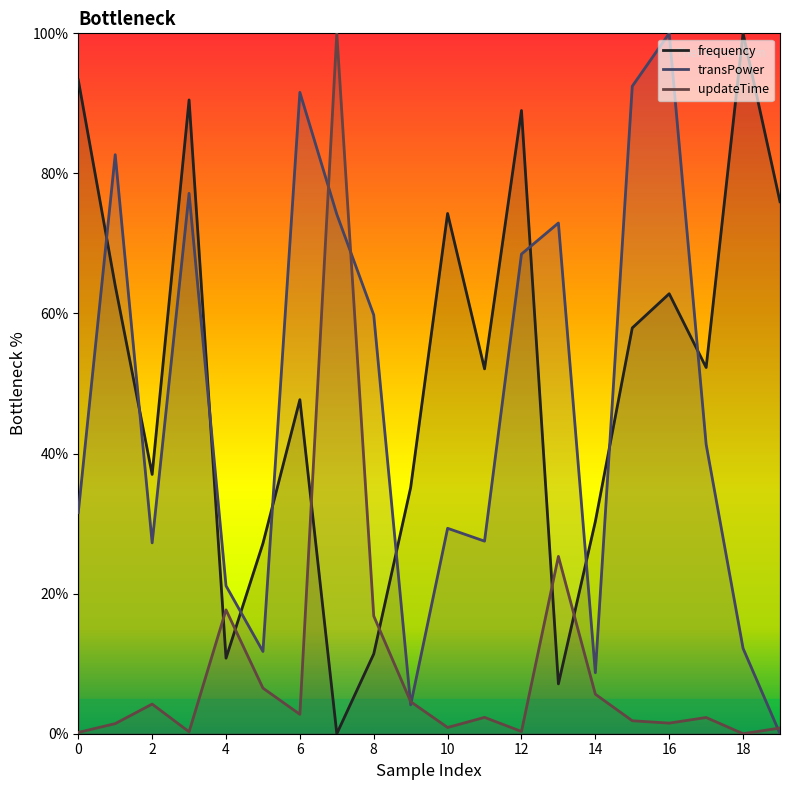

Reading left to right, what are all the values shown in this chart?

frequency: 93.3	64.0	37.0	90.5	10.8	27.2	47.7	0.0	11.4	35.2	74.3	52.1	89.0	7.1	30.3	57.9	62.8	52.3	100.0	76.0
transPower: 31.6	82.7	27.3	77.2	21.1	11.7	91.6	74.2	59.8	4.1	29.3	27.5	68.5	72.9	8.7	92.4	100.0	41.3	12.2	0.0
updateTime: 0.2	1.4	4.2	0.3	17.7	6.5	2.8	100.0	16.8	4.6	0.9	2.3	0.3	25.3	5.6	1.9	1.5	2.3	0.0	0.8